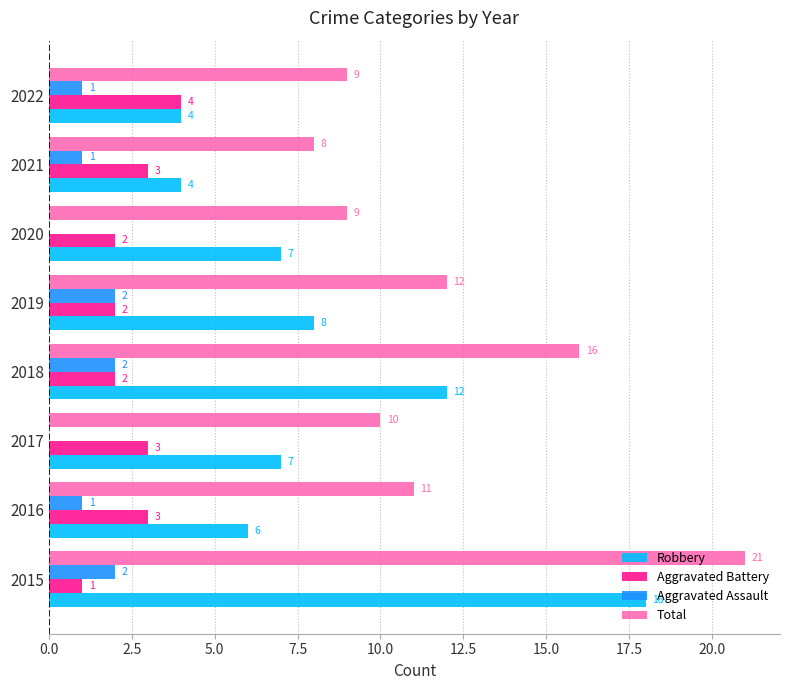

At which category is the sum across all series the highest?

2015